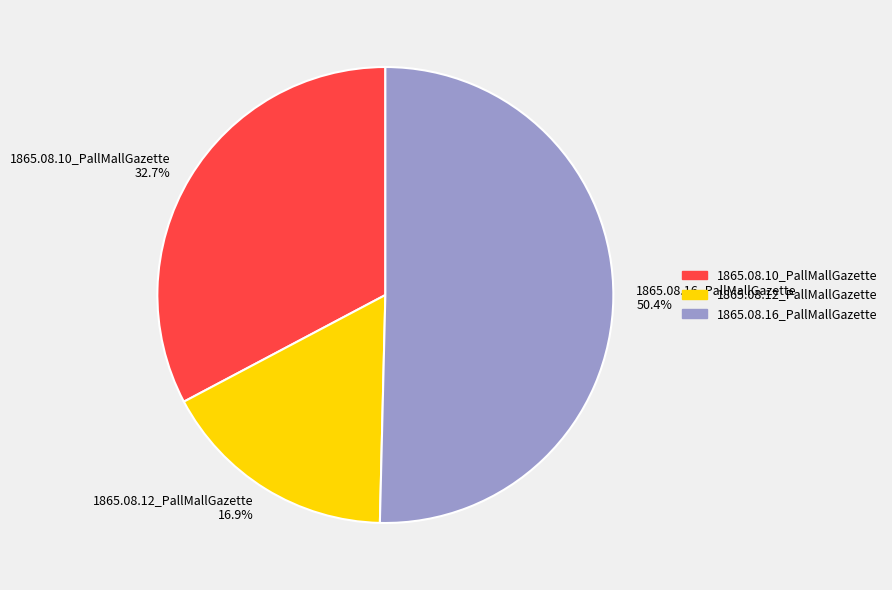

Which slice is the smallest?

1865.08.12_PallMallGazette